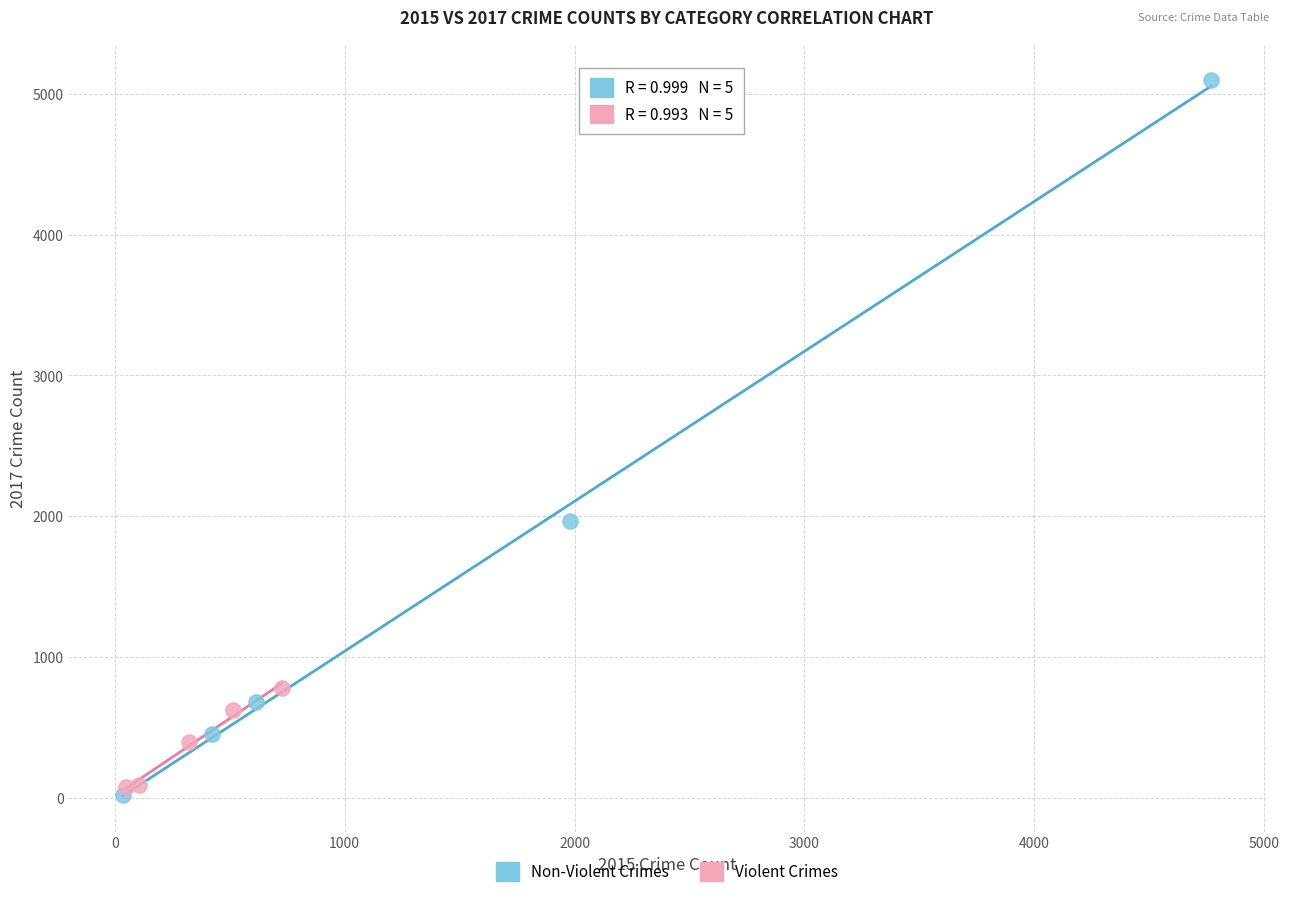

Which series has the widest spread of Y values?

Non-Violent Crimes